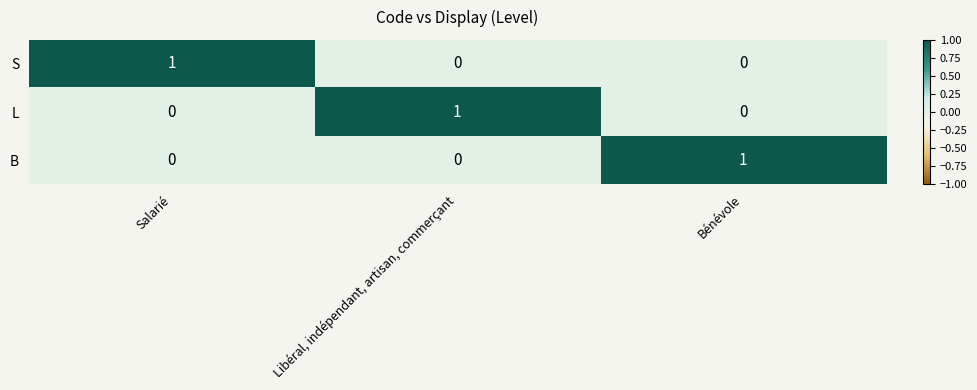

What is the difference between the highest and lowest values at Bénévole?

1